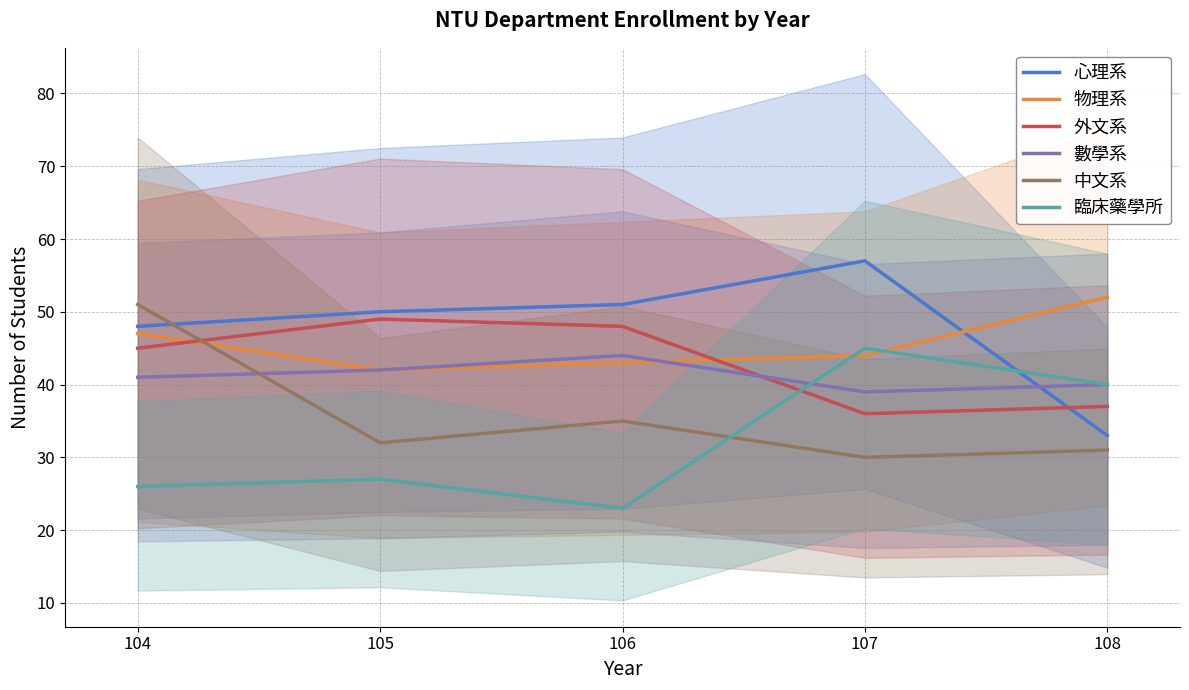

Which category has the highest value across all series?

107